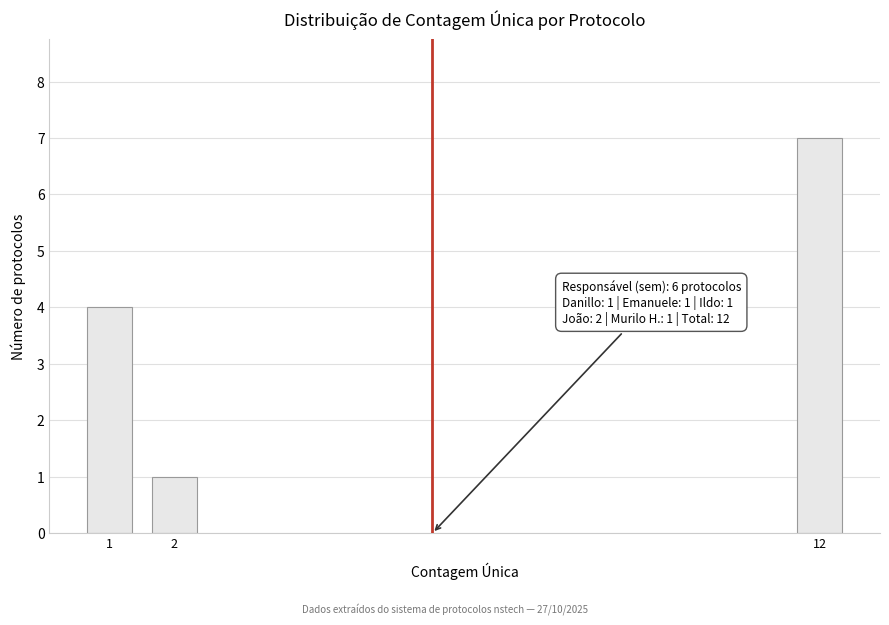

Reading right to left, list all the values displayed in this chart.

7	1	4